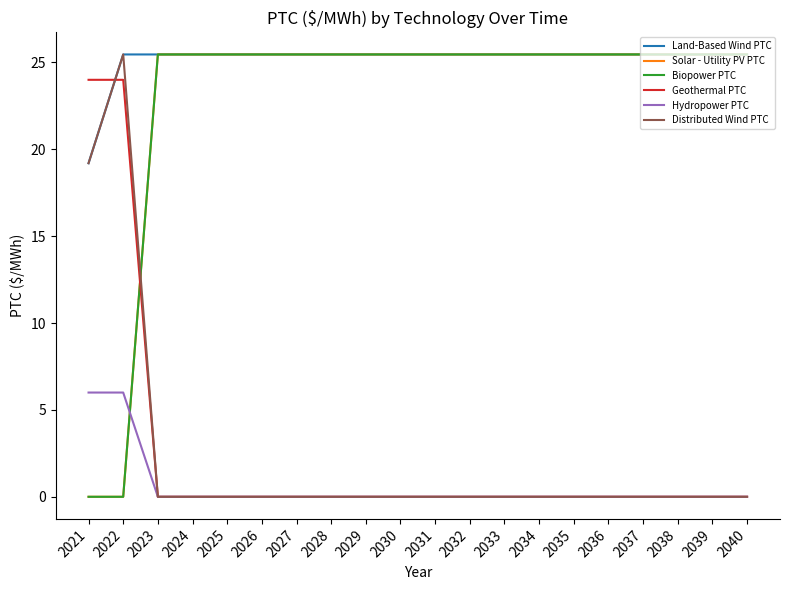

What is the difference between the highest and lowest values at 2036?

25.5